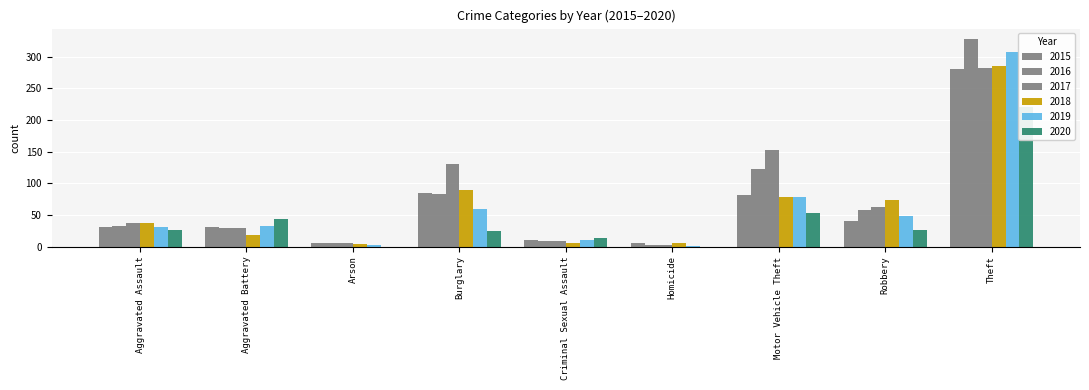

The 2019 series shows 1 at Arson. True or false?

False